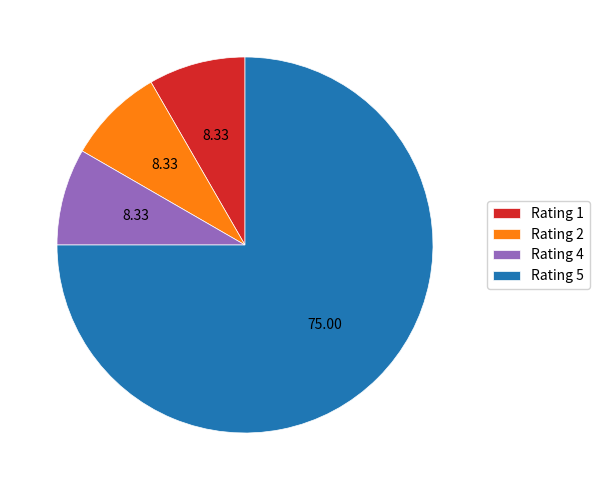

The Rating 5 slice represents 64% of the pie. True or false?

False